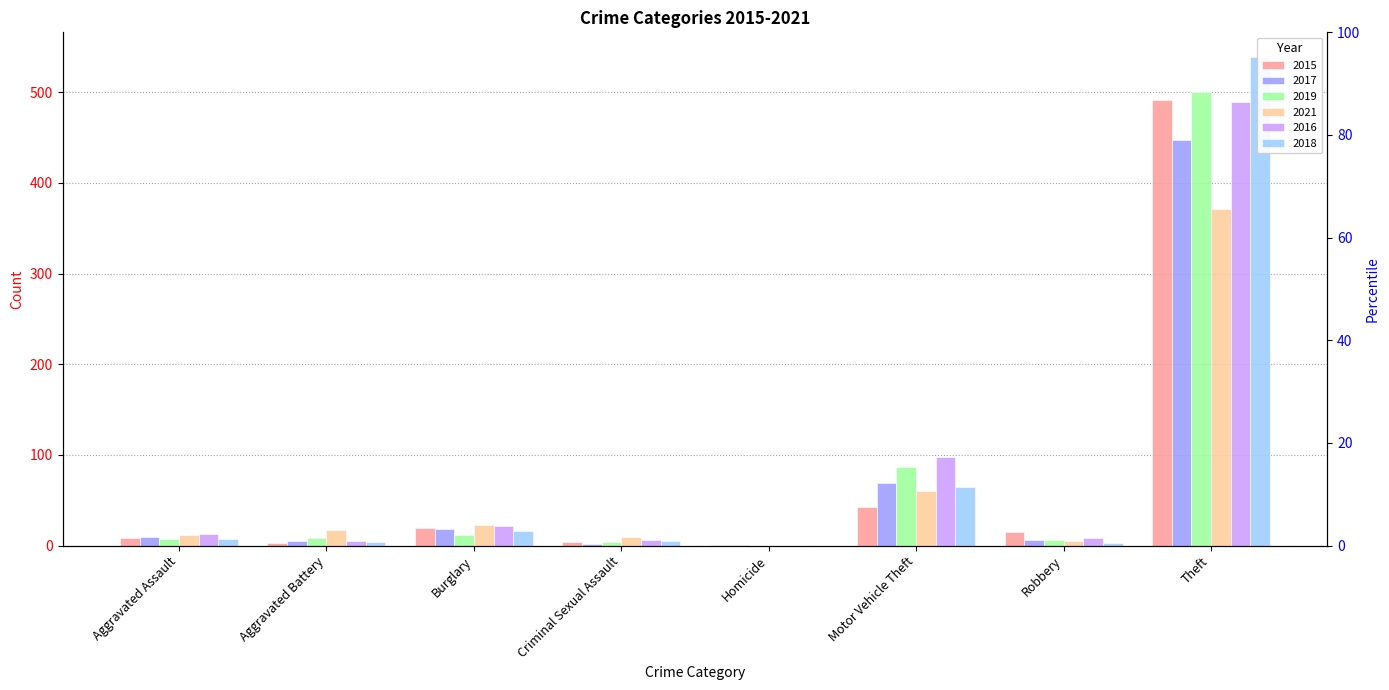

How many data points in 2019 are less than 8?

4